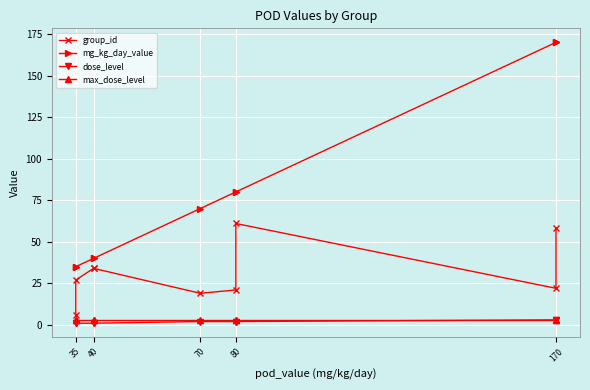

How many data points in dose_level are less than 2?

4